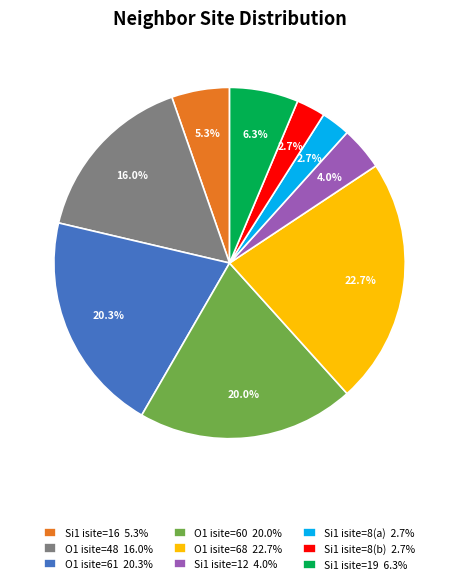

To the nearest percent, what is the average slice percentage?

11%